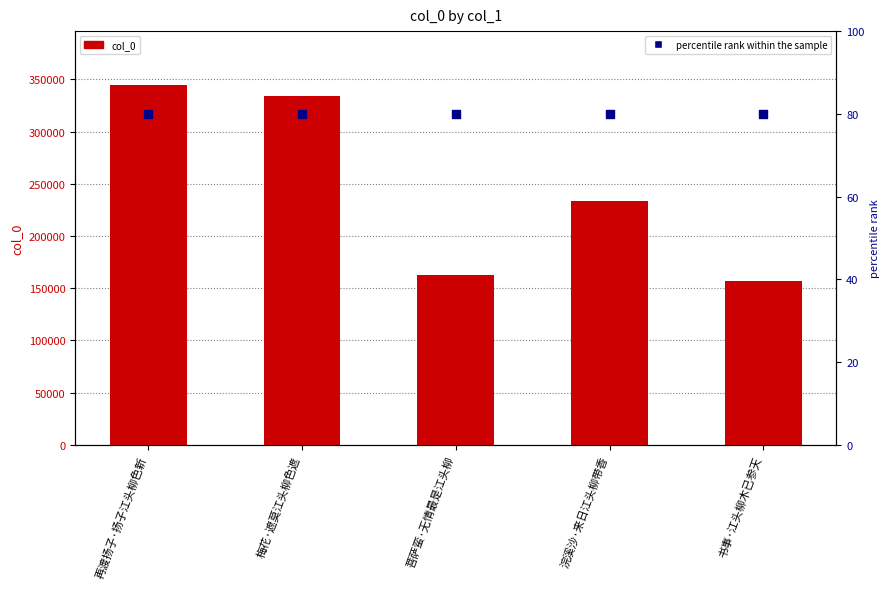

Which series contains the highest Y value?

col_0